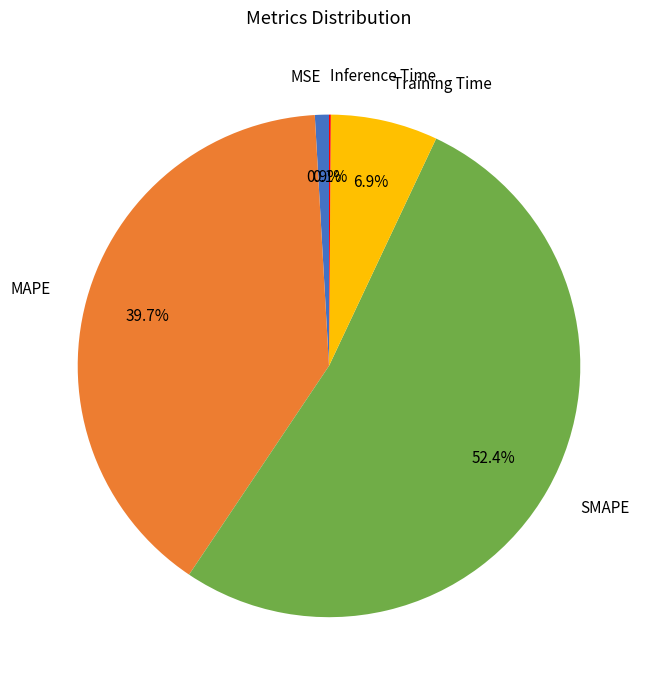

Is there a majority slice in this chart?

Yes